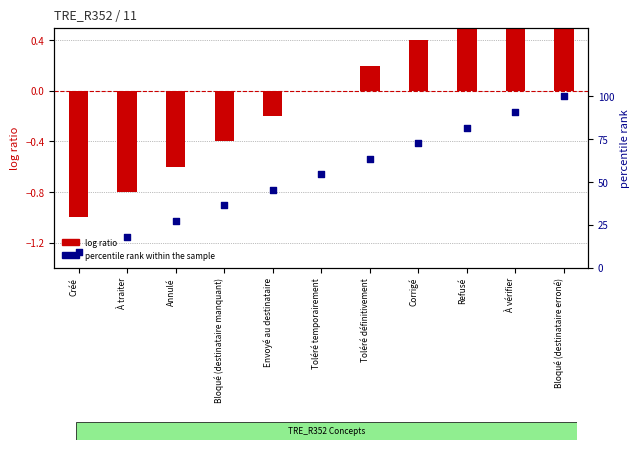

At how many categories does at least one series exceed 1?

11